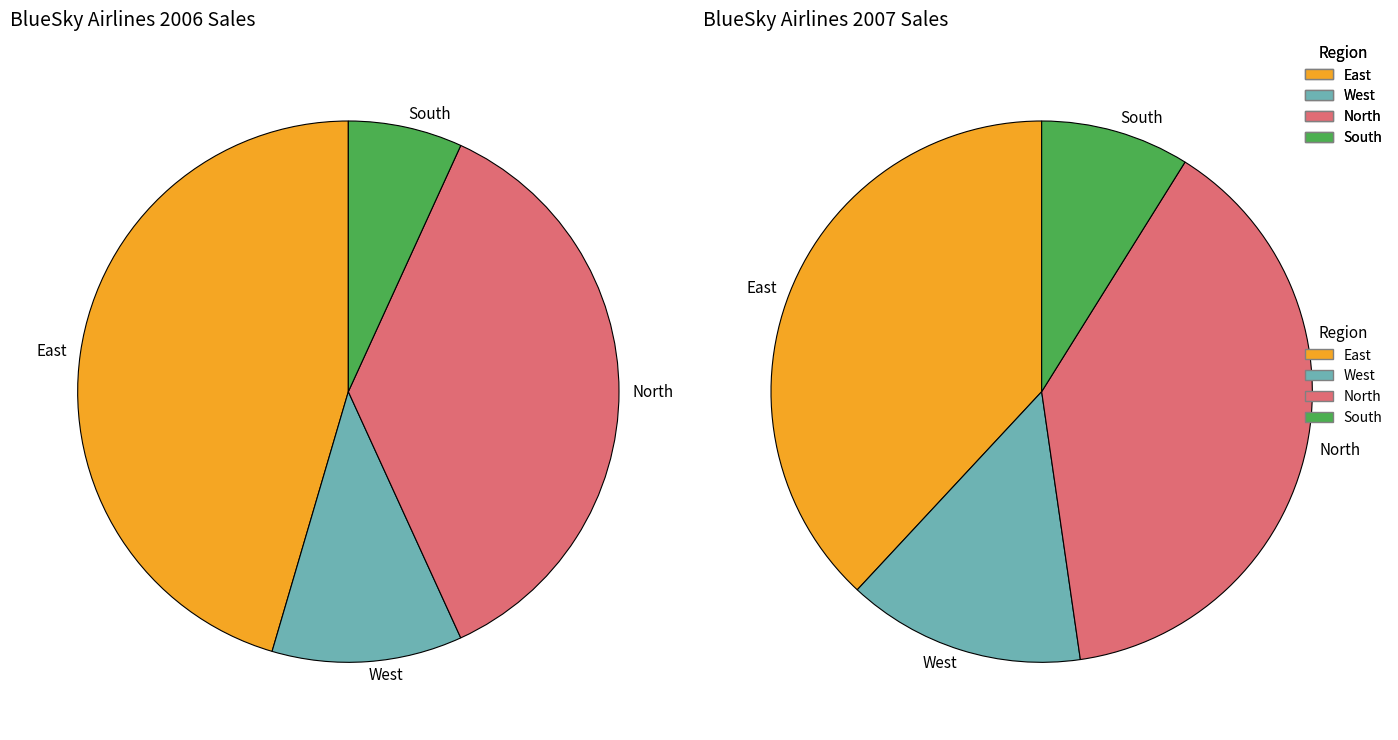

Rank the series by their maximum value, from highest to lowest.

2007, 2006